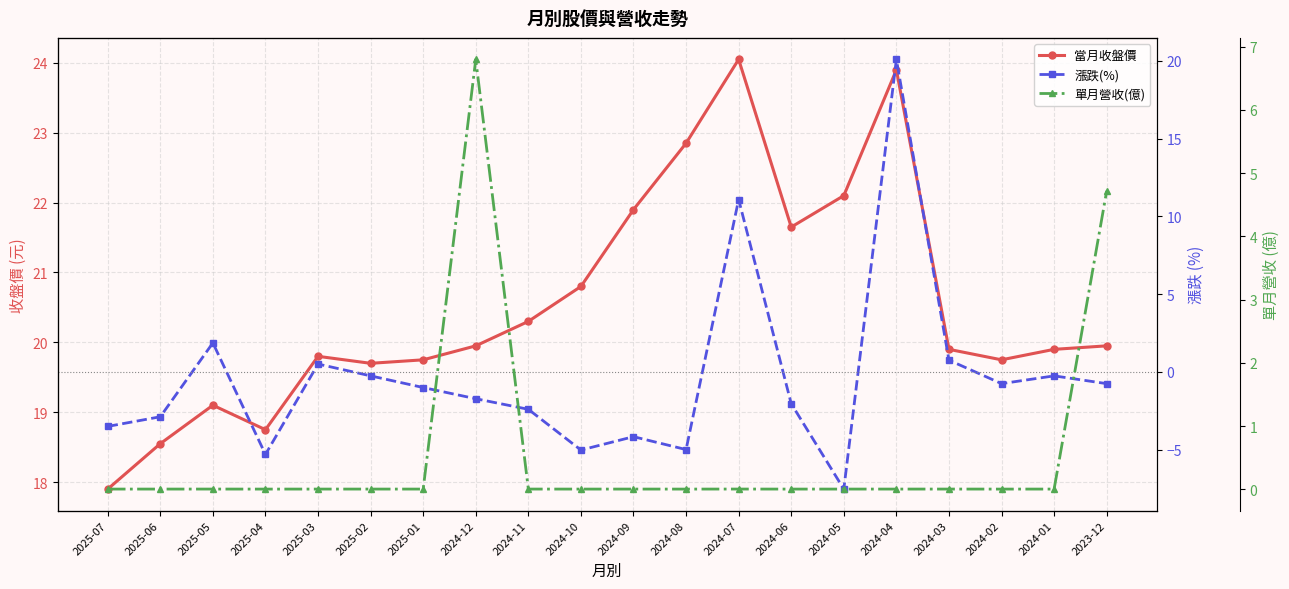

At which category does 當月收盤價 reach its first local peak?

2025-05